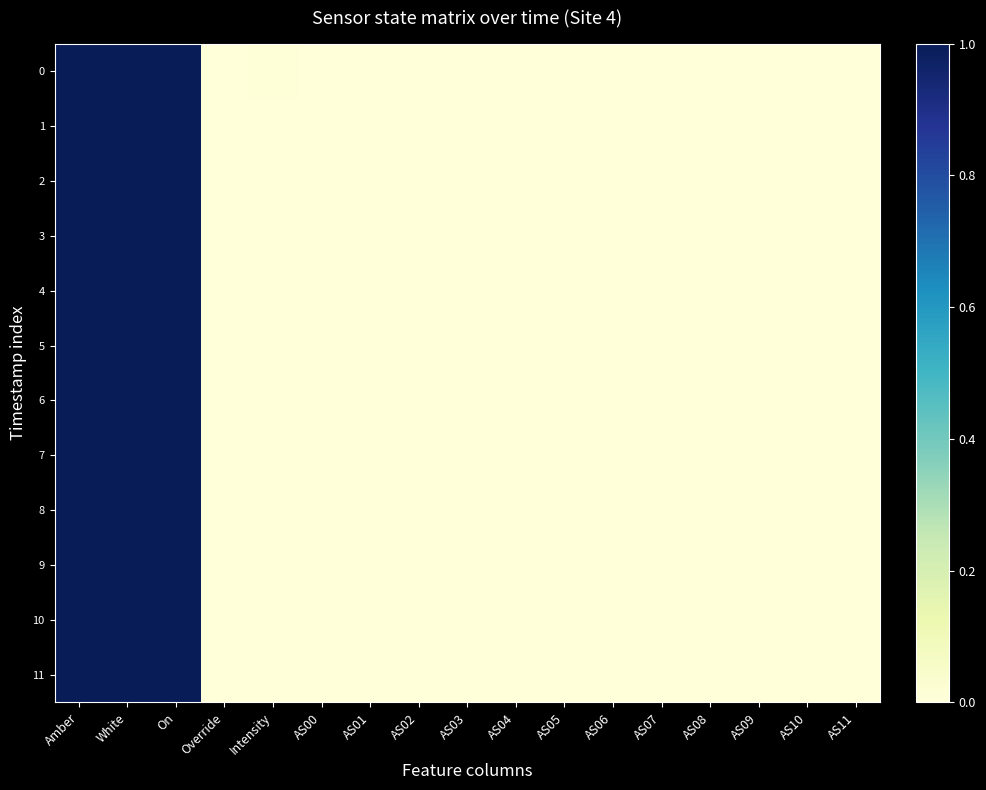

At Intensity, list the series in order from smallest to largest.

4, 5, 6, 9, 10, 3, 11, 2, 7, 1, 8, 0